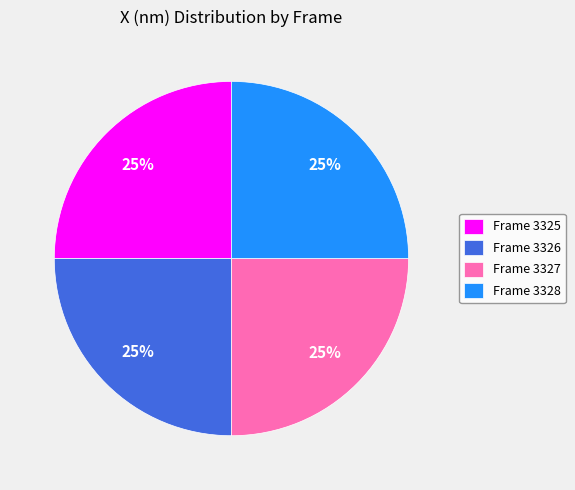

The Frame 3328 slice represents 25% of the pie. True or false?

True